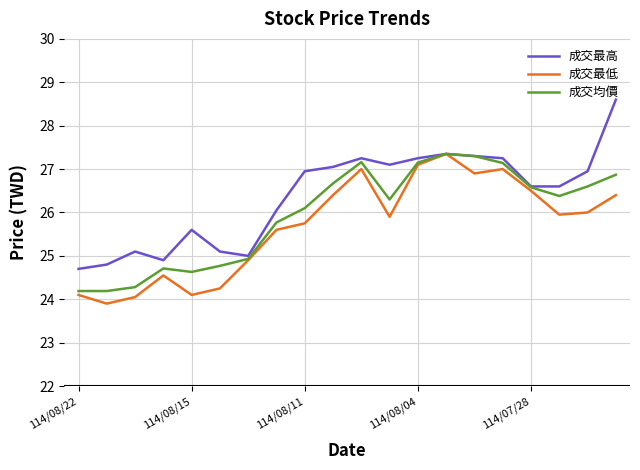

True or false: 成交最低 has more than 1 points higher than both neighbors.

True